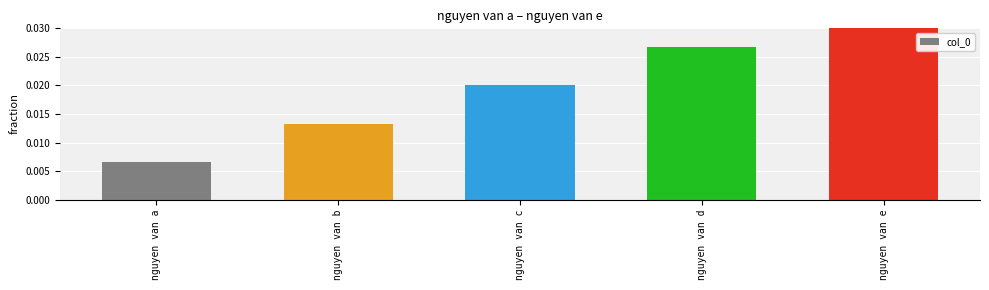

Count the number of categories in the chart.

5